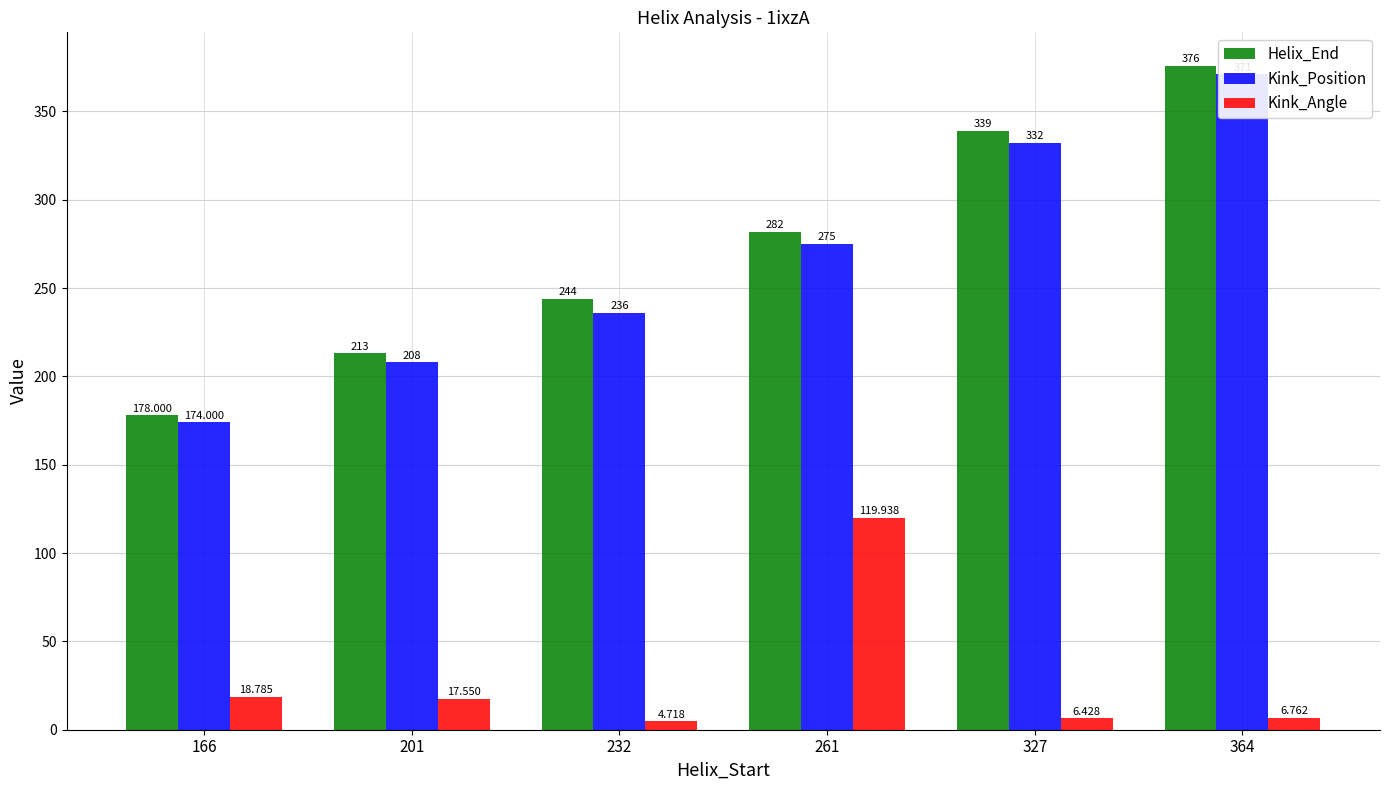

Reading right to left, list all the values displayed in this chart.

Helix_End: 376.0	339.0	282.0	244.0	213.0	178.0
Kink_Position: 371.0	332.0	275.0	236.0	208.0	174.0
Kink_Angle: 6.8	6.4	119.9	4.7	17.6	18.8